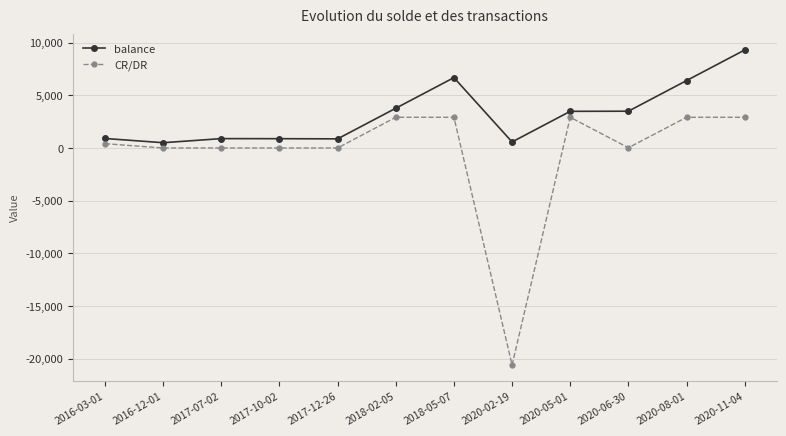

Does the chart have visible grid lines?

Yes